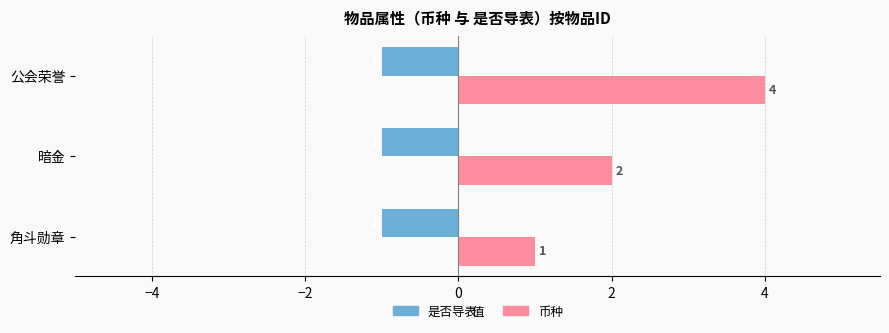

What is the sum of all 是否导表 values?

-3